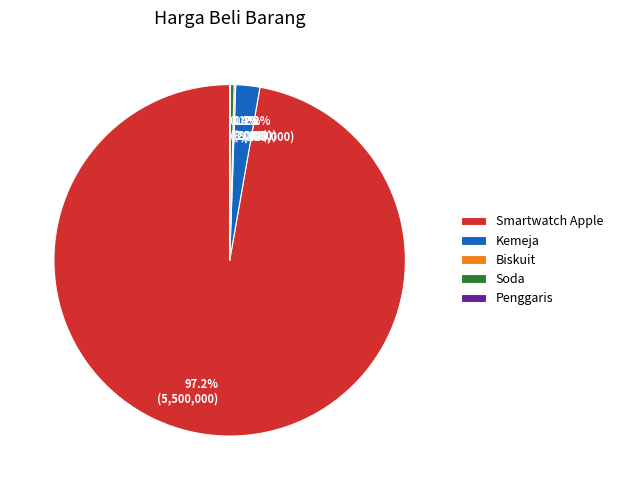

Which category has the biggest portion of the pie?

Smartwatch Apple